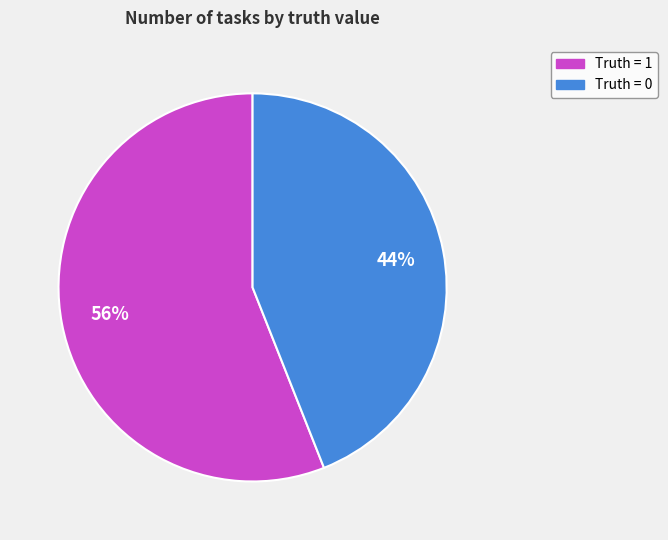

To the nearest percent, what is the difference between the largest and smallest slice percentages?

12%